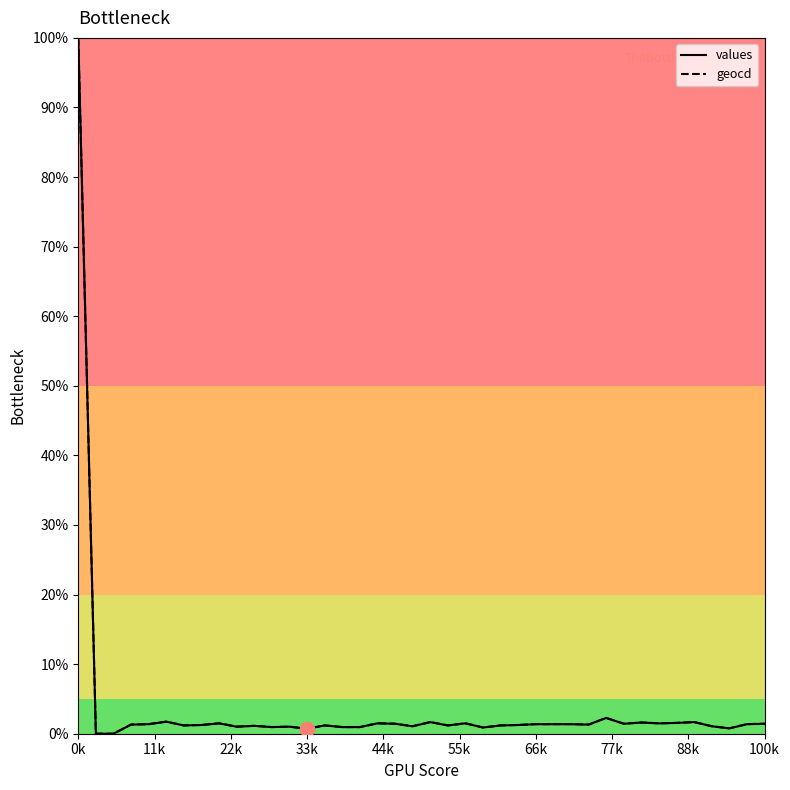

What is the greatest value displayed?

100.0